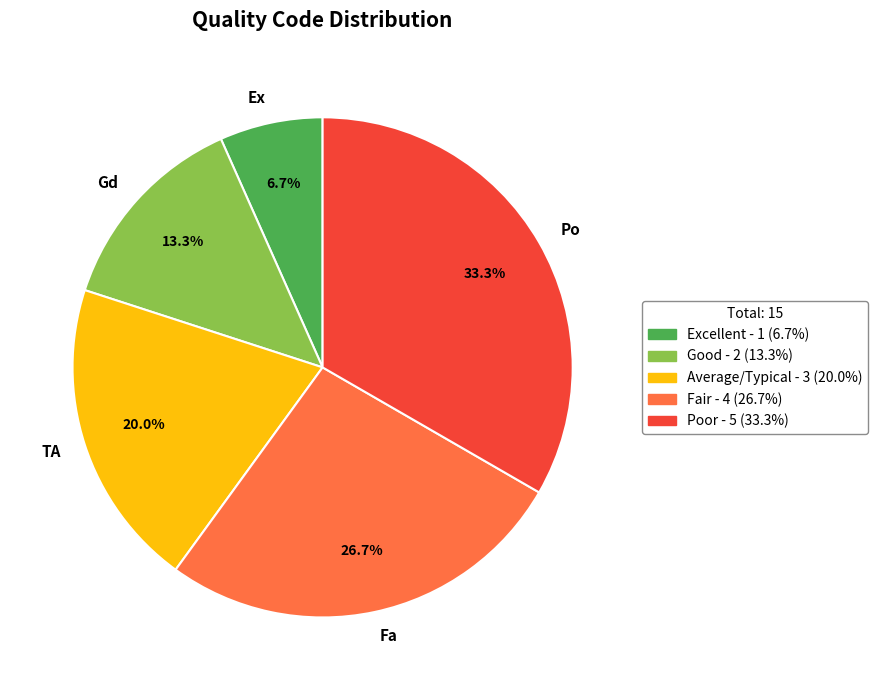

Which category has the smallest portion of the pie?

Ex